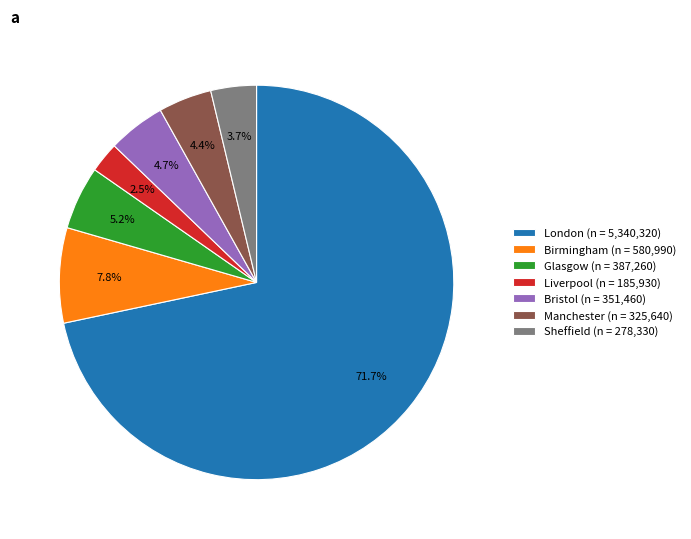

Do Sheffield and Manchester together represent more than half of the pie?

No